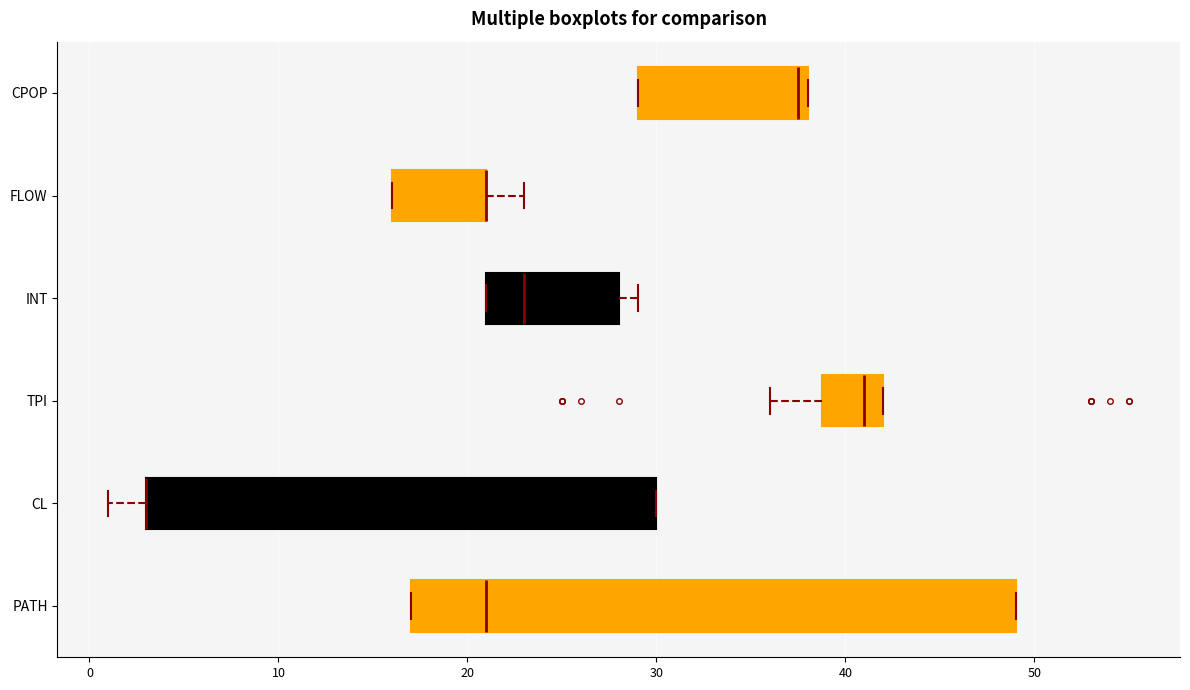

Where is the left edge of the box for INT on the x-axis? The values are not printed on the chart, so give them approximately, as read against the axis.

21